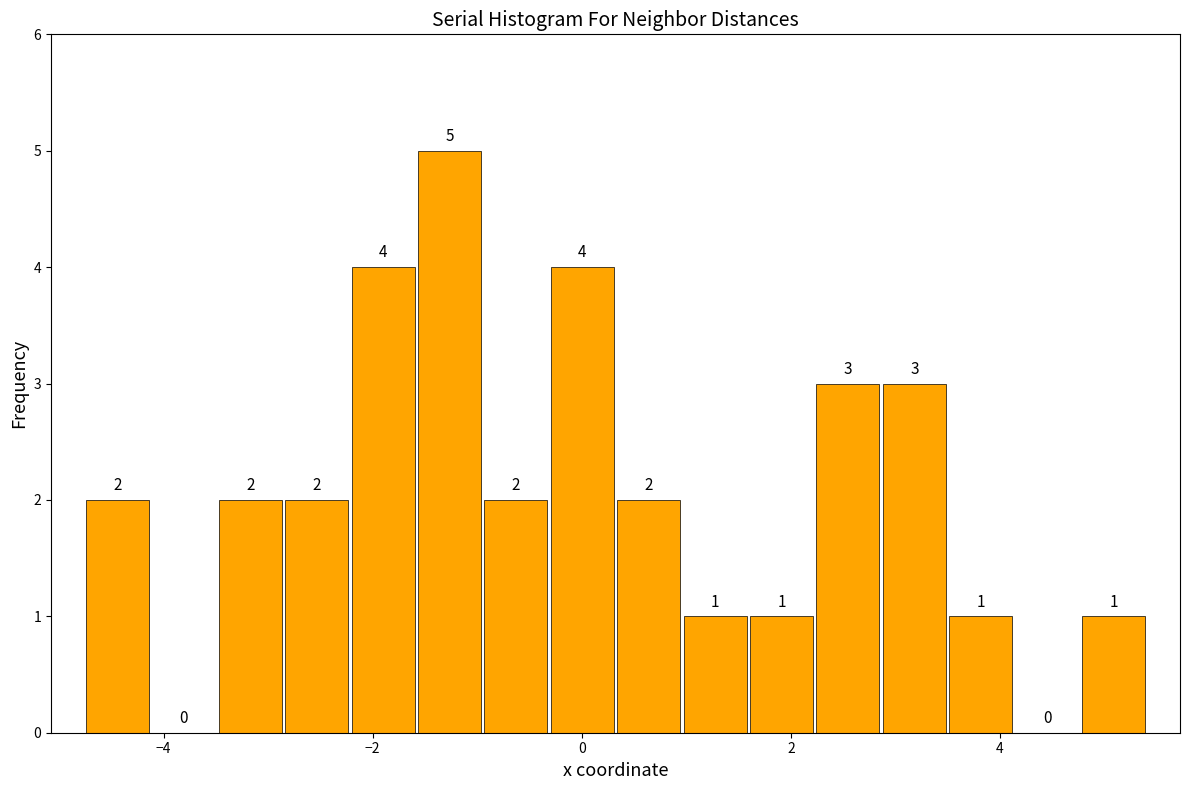

Read against the x-axis, roughly where is the centre of the tallest bar?

-1.2